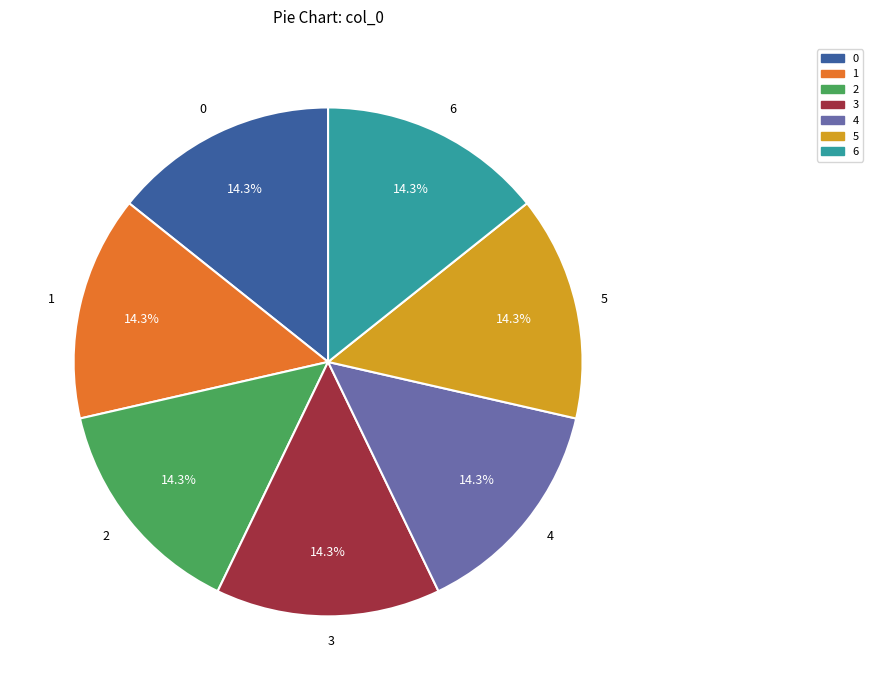

Does 4 represent more than half of the total?

No